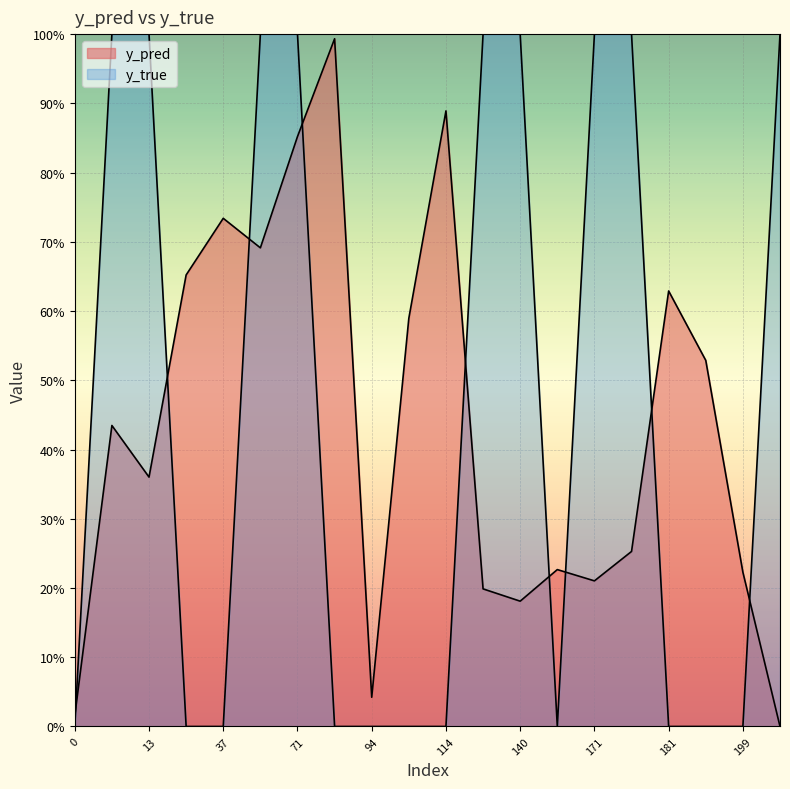

How many lines are shown in the chart?

2